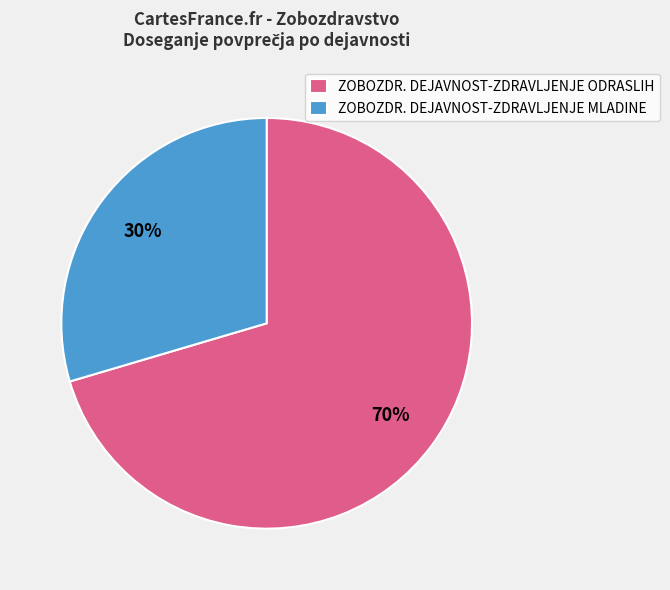

Which category has the smallest portion of the pie?

ZOBOZDR. DEJAVNOST-ZDRAVLJENJE MLADINE